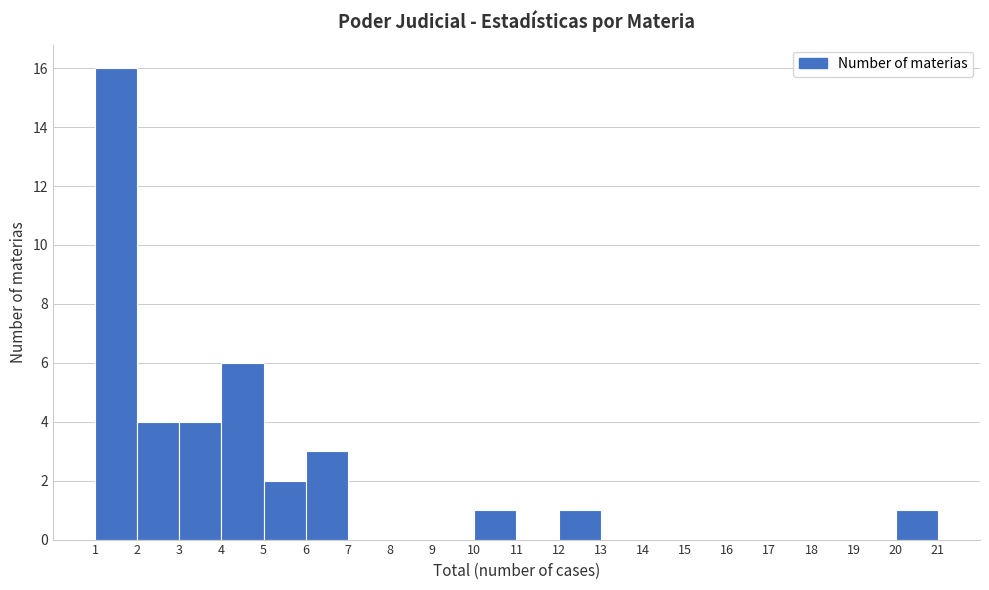

Reading left to right, transcribe this chart: for each bar, give the range it covers on the x-axis and its height. The values are not printed on the chart, so give them approximately, as read against the axis.

1 to 2: 16
2 to 3: 4
3 to 4: 4
4 to 5: 6
5 to 6: 2
6 to 7: 3
7 to 8: 0
8 to 9: 0
9 to 10: 0
10 to 11: 1
11 to 12: 0
12 to 13: 1
13 to 14: 0
14 to 15: 0
15 to 16: 0
16 to 17: 0
17 to 18: 0
18 to 19: 0
19 to 20: 0
20 to 21: 1